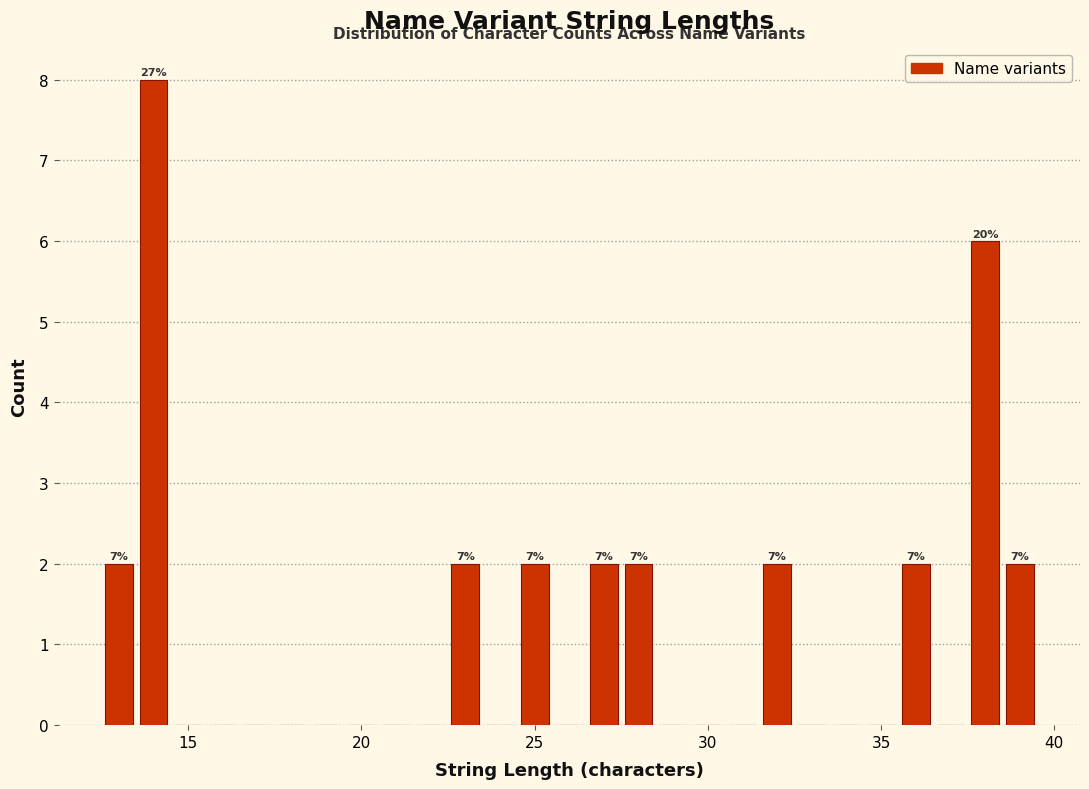

Read against the x-axis, roughly where is the centre of the tallest bar?

14.0